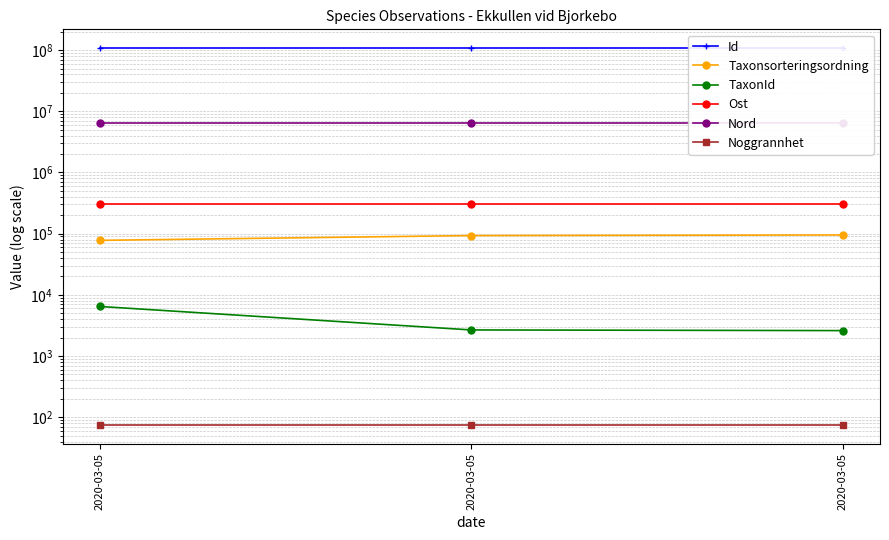

At which label is Taxonsorteringsordning closest to 86477?

2020-03-05